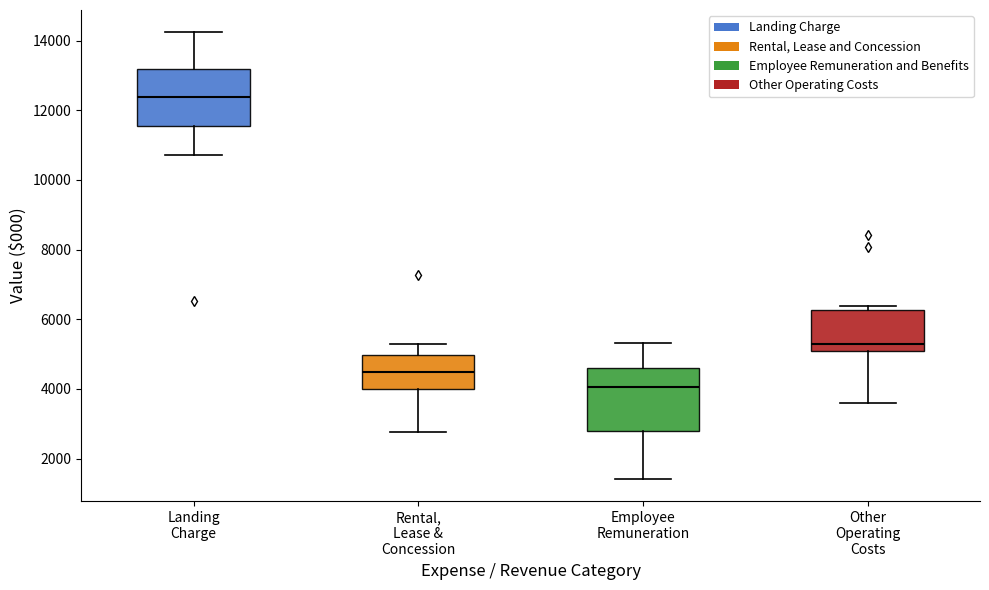

Which box has the highest median line?

Landing Charge